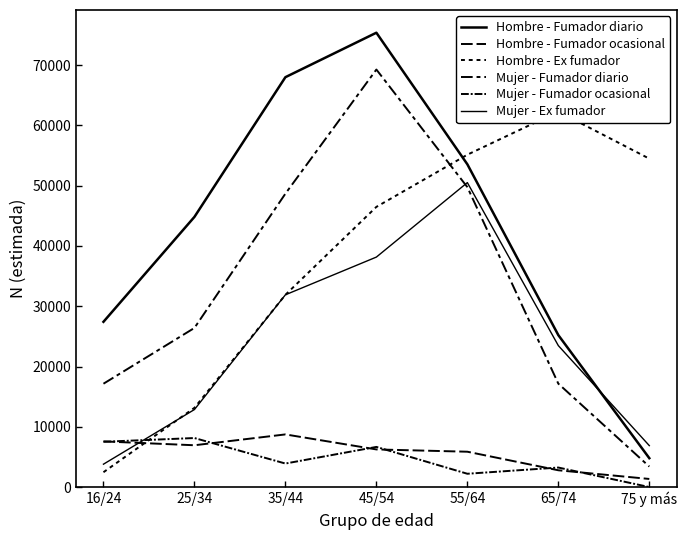

The Hombre - Fumador ocasional series shows 1343 at 75 y más. True or false?

True